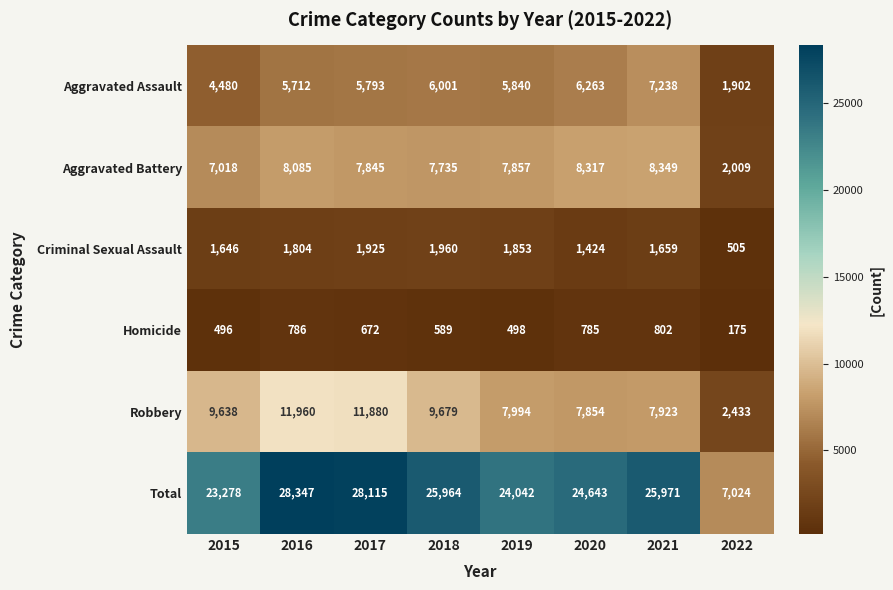

What is the smallest value displayed?

175